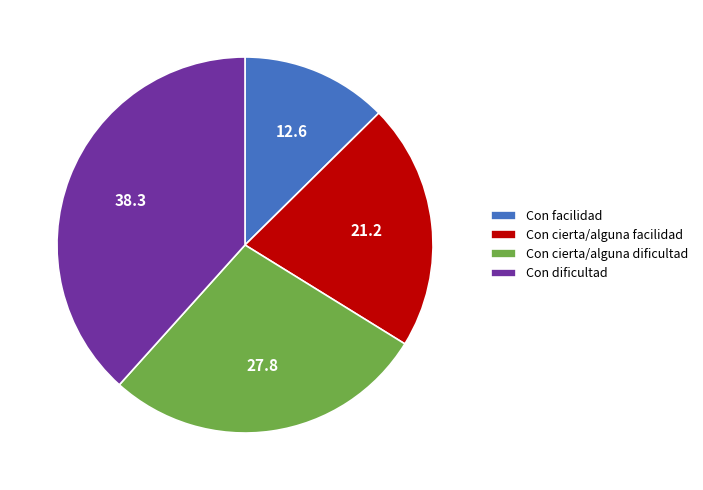

Rank the categories by value from lowest to highest.

Con facilidad, Con cierta/alguna facilidad, Con cierta/alguna dificultad, Con dificultad